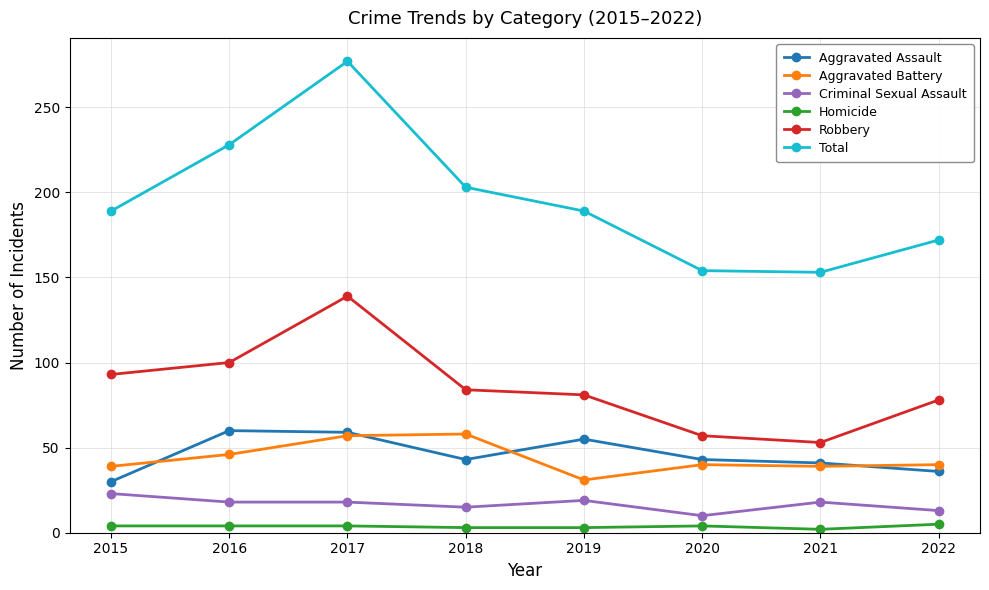

What is the sum of all Aggravated Battery values?

350